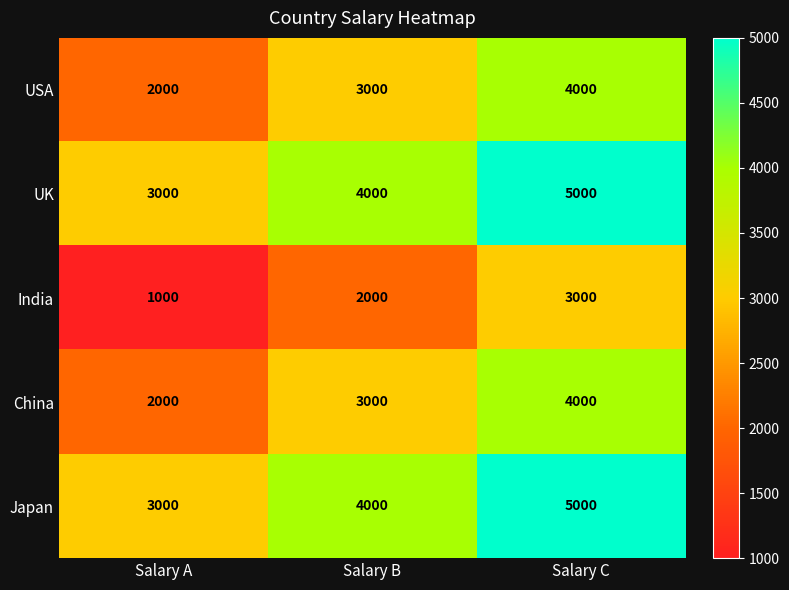

Is it true that China equals 6141 at Salary C?

False